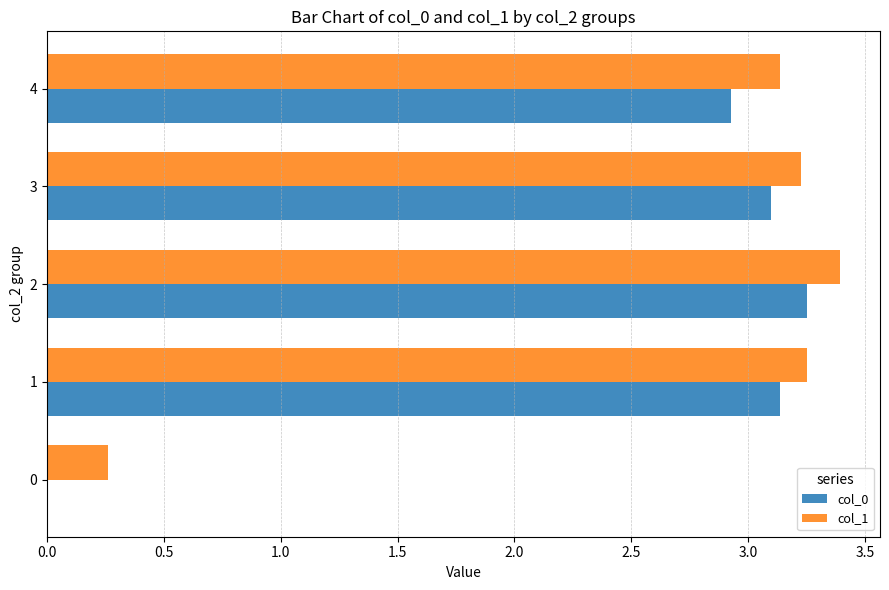

The col_0 series shows 0.6 at 4. True or false?

False